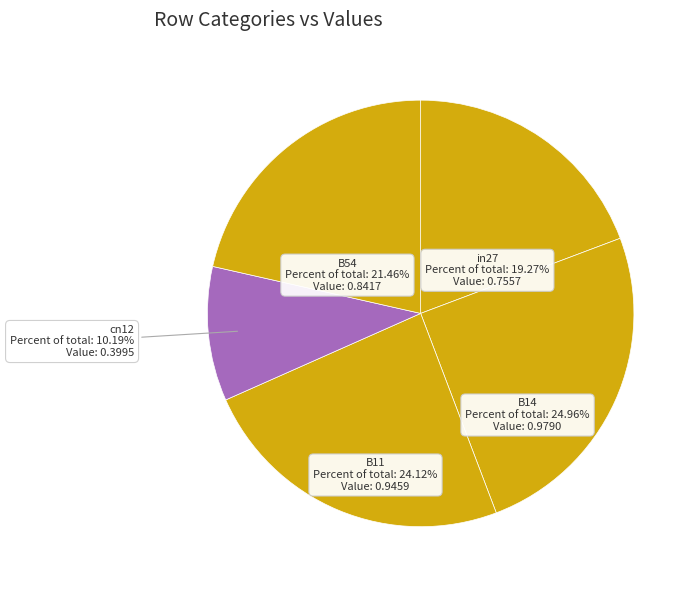

True or false: B54 accounts for 21% of the total.

True